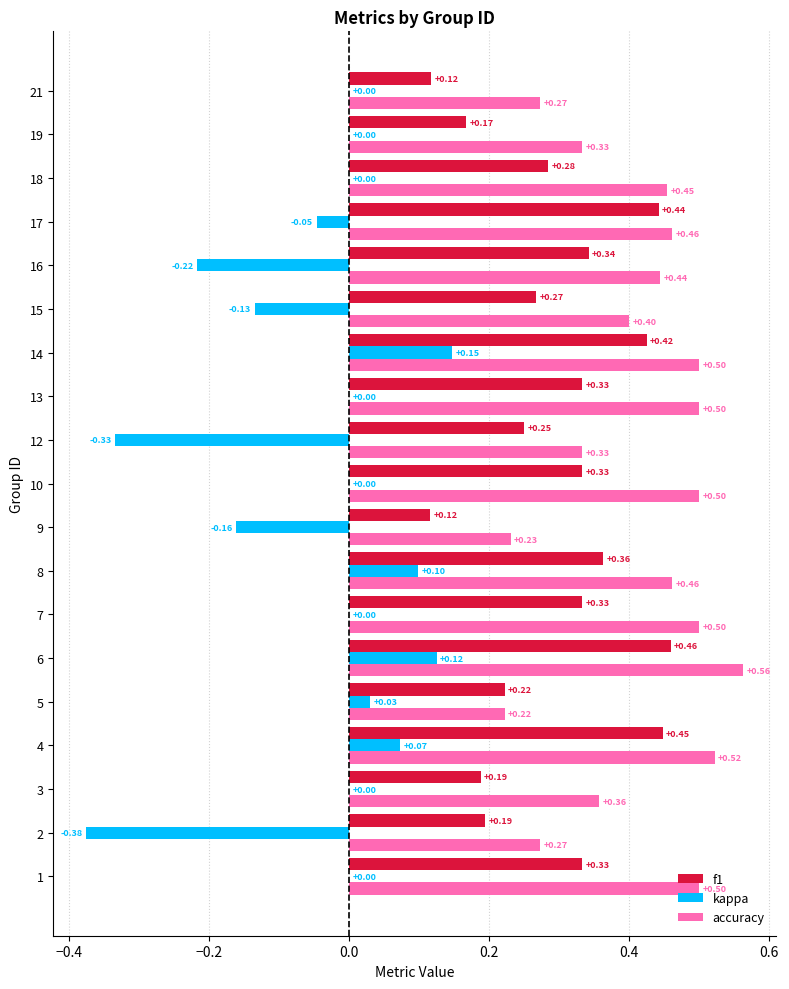

Which series has the largest total across all categories?

accuracy